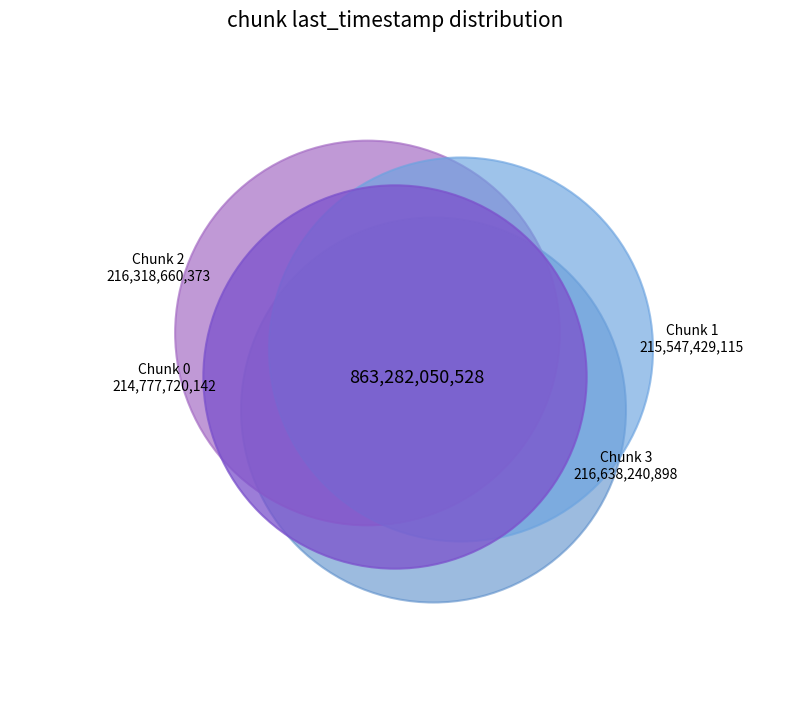

Is there any slice that represents more than half of the pie?

No